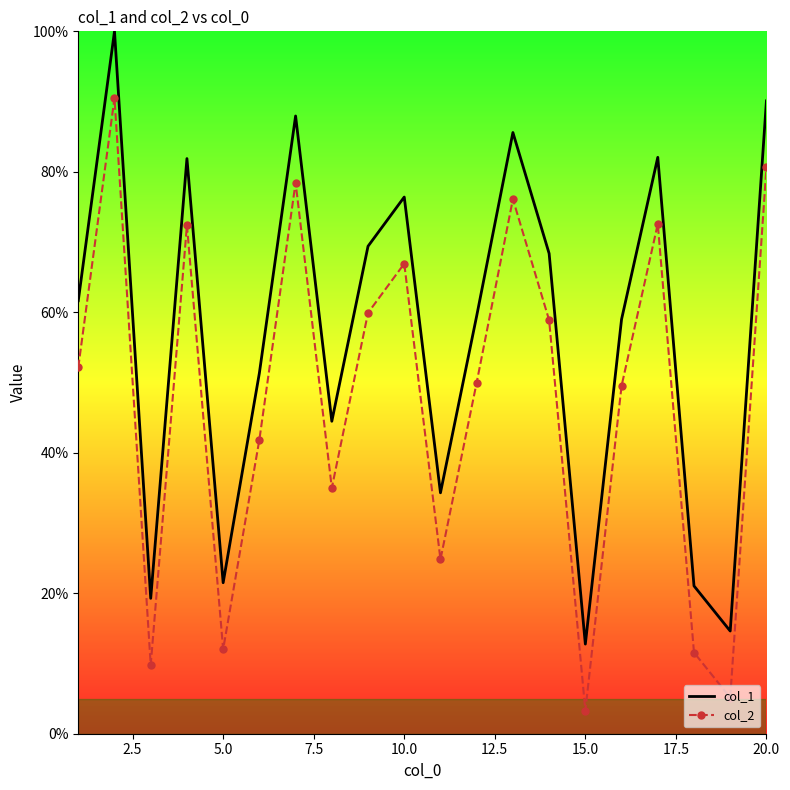

True or false: col_1 and col_2 intersect in this chart.

False